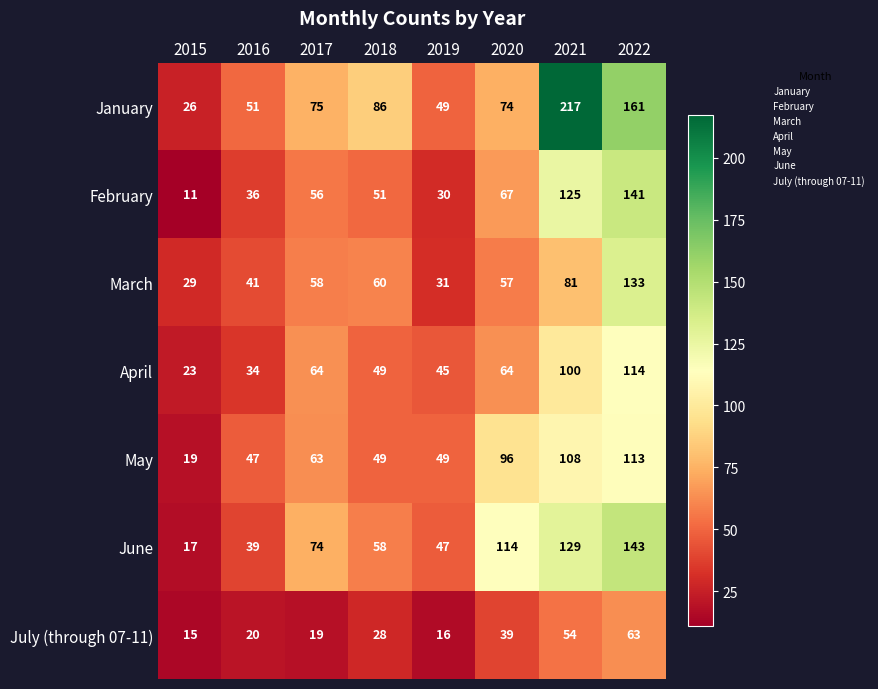

The value of January at 2015 is 26. True or false?

True